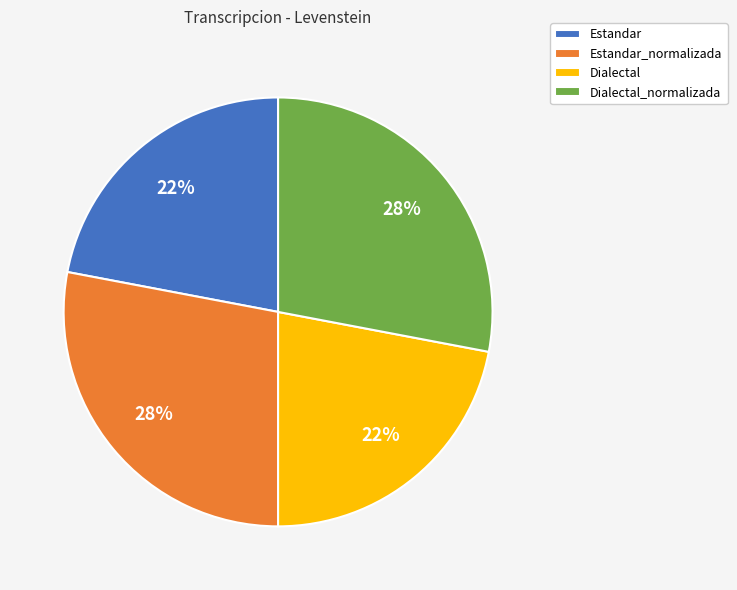

What is the ratio of the value at Dialectal_normalizada to the value at Estandar?

1.3